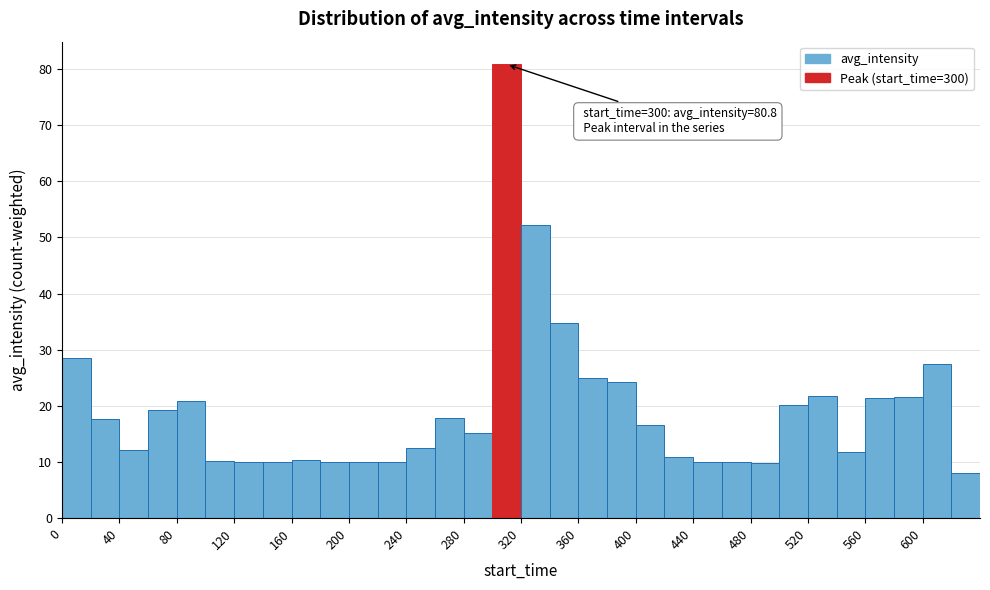

Which range on the x-axis has the tallest bar?

300 to 320